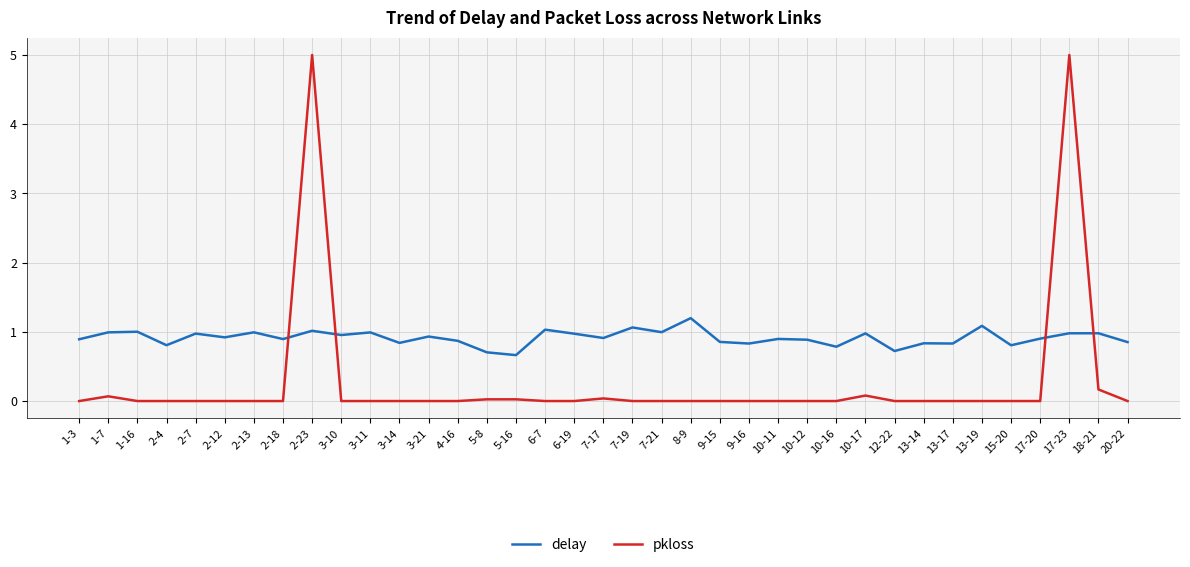

The pkloss series shows 2.5 at 7-21. True or false?

False